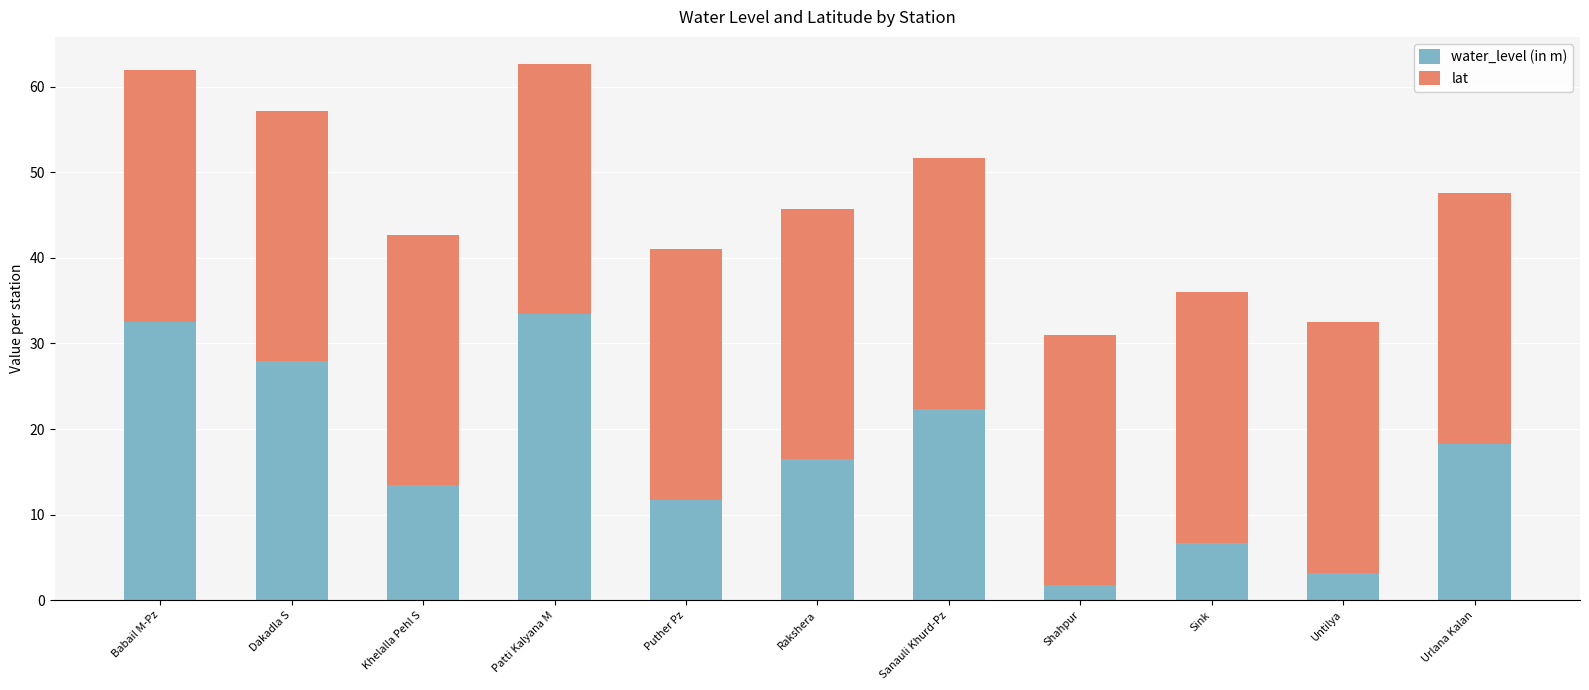

What is the average value of the water_level (in m) series?

17.1